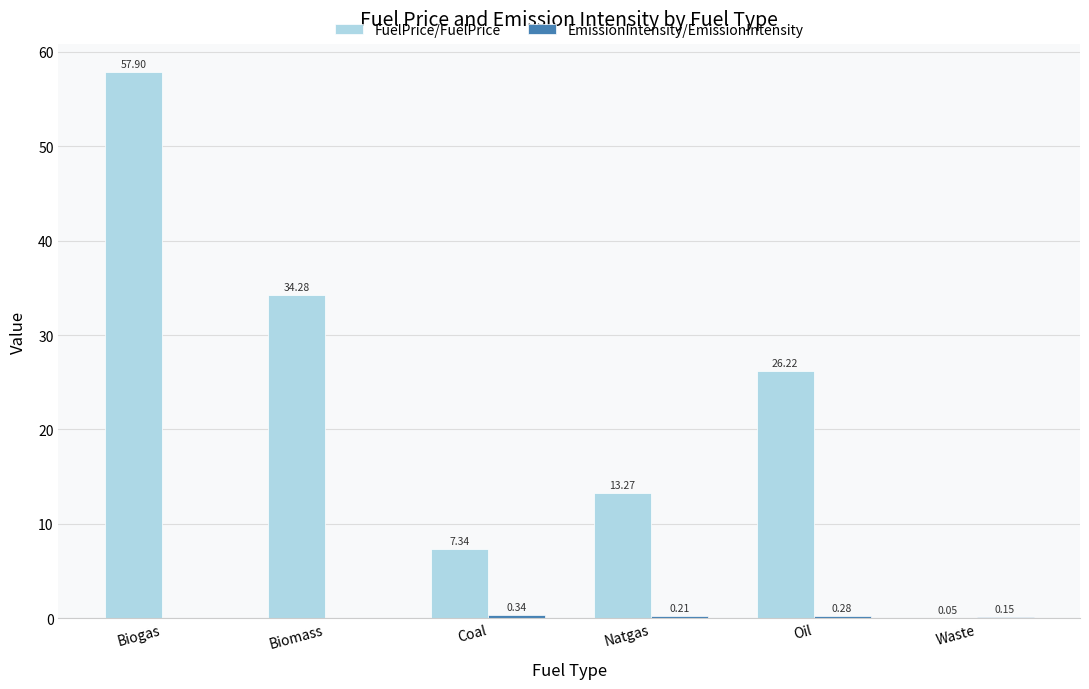

Where does the FuelPrice/FuelPrice series first go above 26?

Biogas